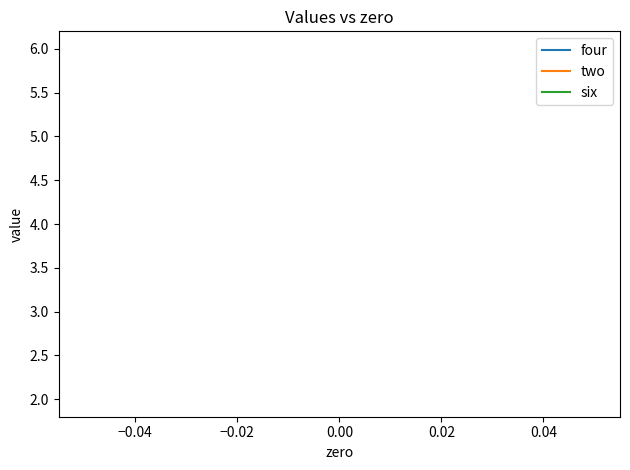

Between −0.02 and −0.04, which is larger?

−0.02